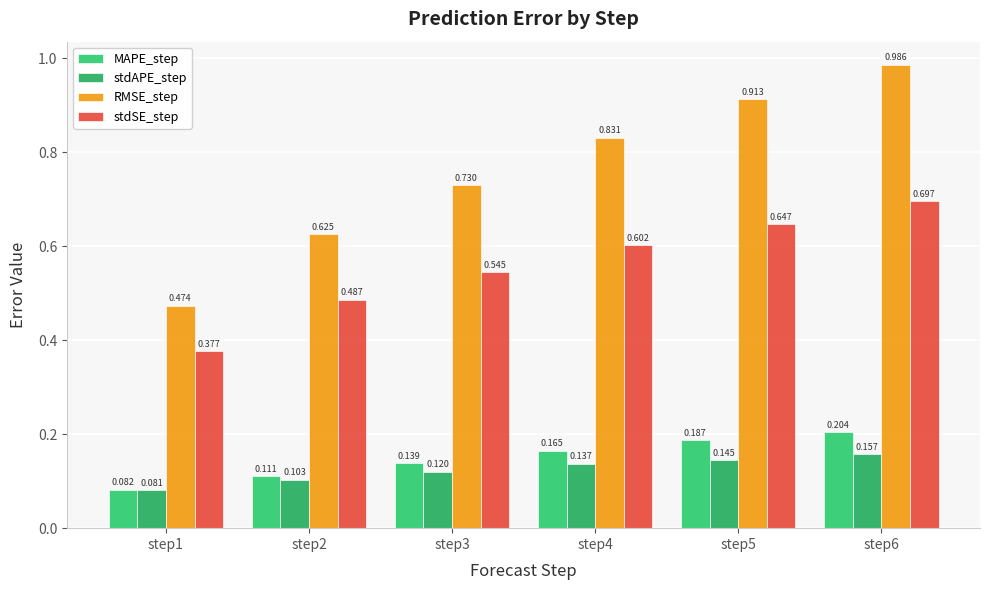

How many bars are there in total?

24